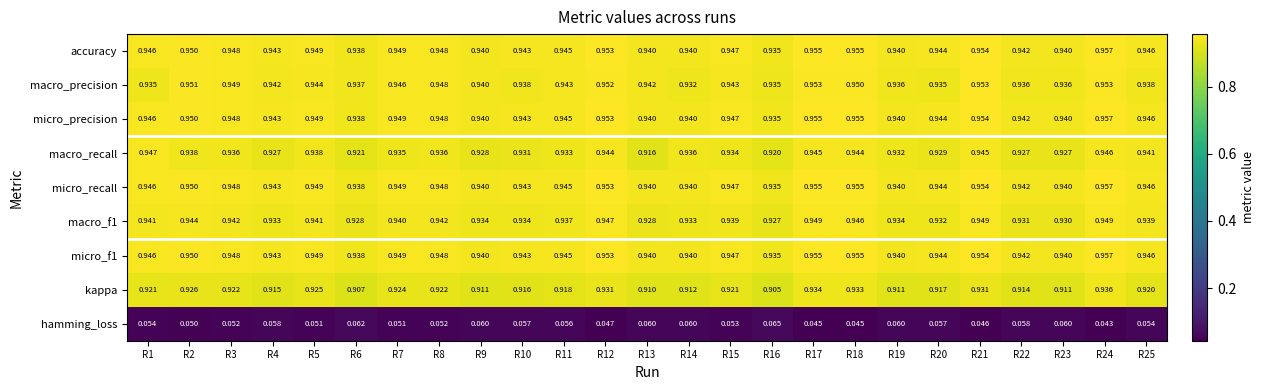

How many series are shown in this chart?

9